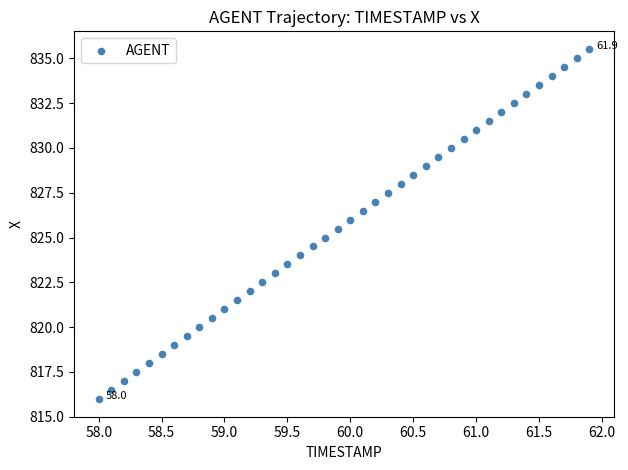

What is the range of X values (max minus min)?

3.9